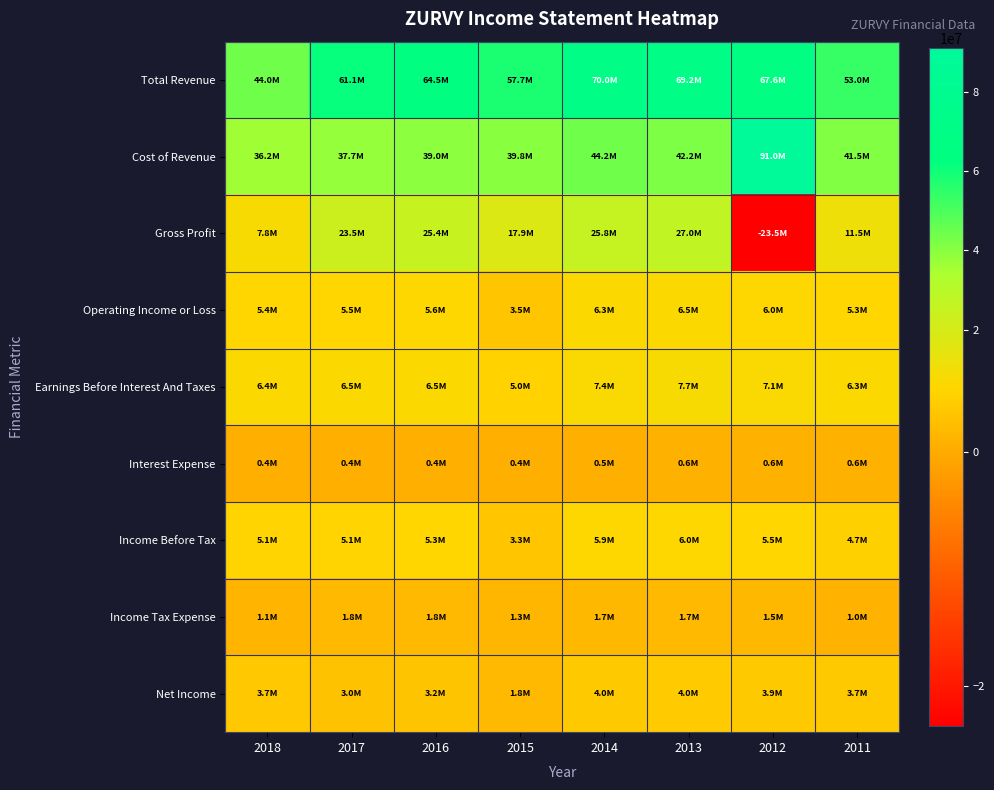

At which category is the sum across all series the highest?

2014